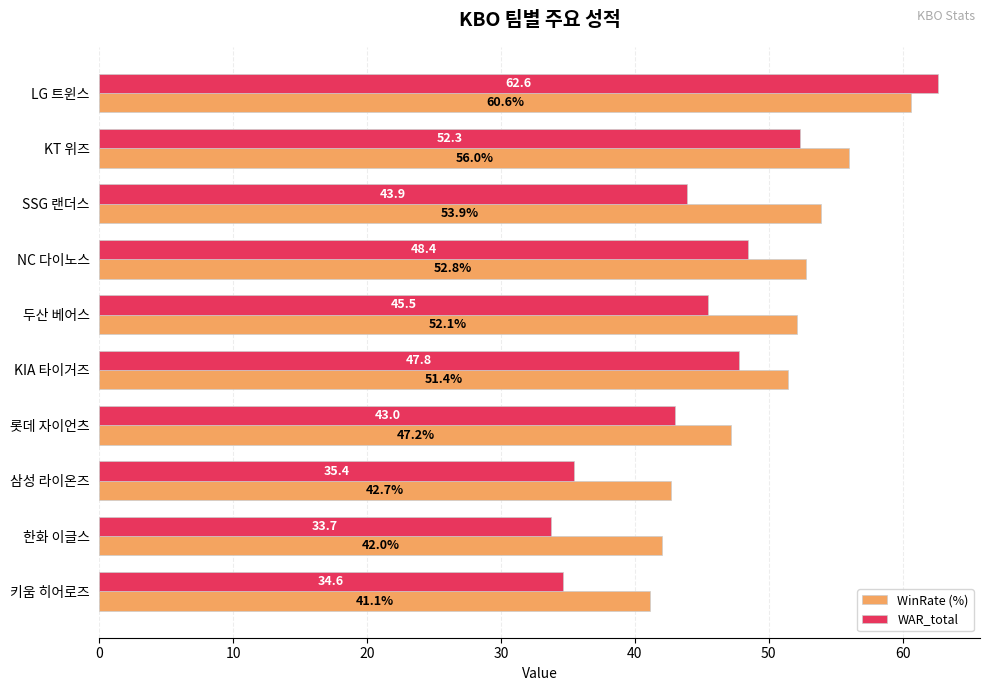

Is it true that WAR_total equals 48.4 at NC 다이노스?

True